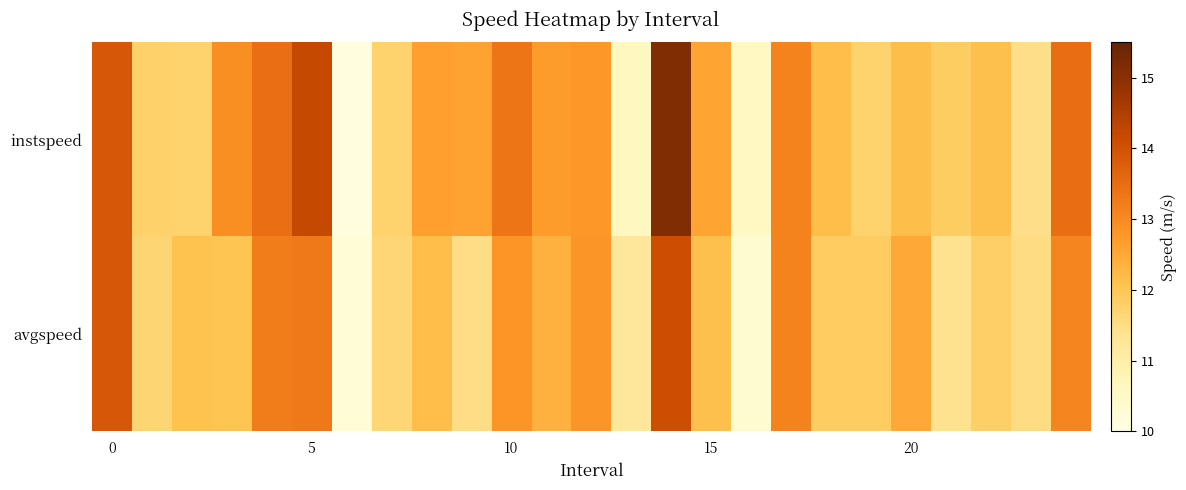

Reading left to right, list all the values displayed in this chart.

instspeed: 13.9	11.8	11.8	12.9	13.5	14.2	10.1	11.8	12.7	12.6	13.3	12.7	12.8	10.6	15.1	12.6	10.6	13.1	12.2	11.7	12.1	11.9	12.1	11.5	13.5
avgspeed: 13.9	11.7	12.1	12.0	13.2	13.3	10.2	11.7	12.2	11.5	12.8	12.4	12.8	11.2	14.1	12.1	10.3	13.1	11.9	11.9	12.5	11.4	11.8	11.5	13.1